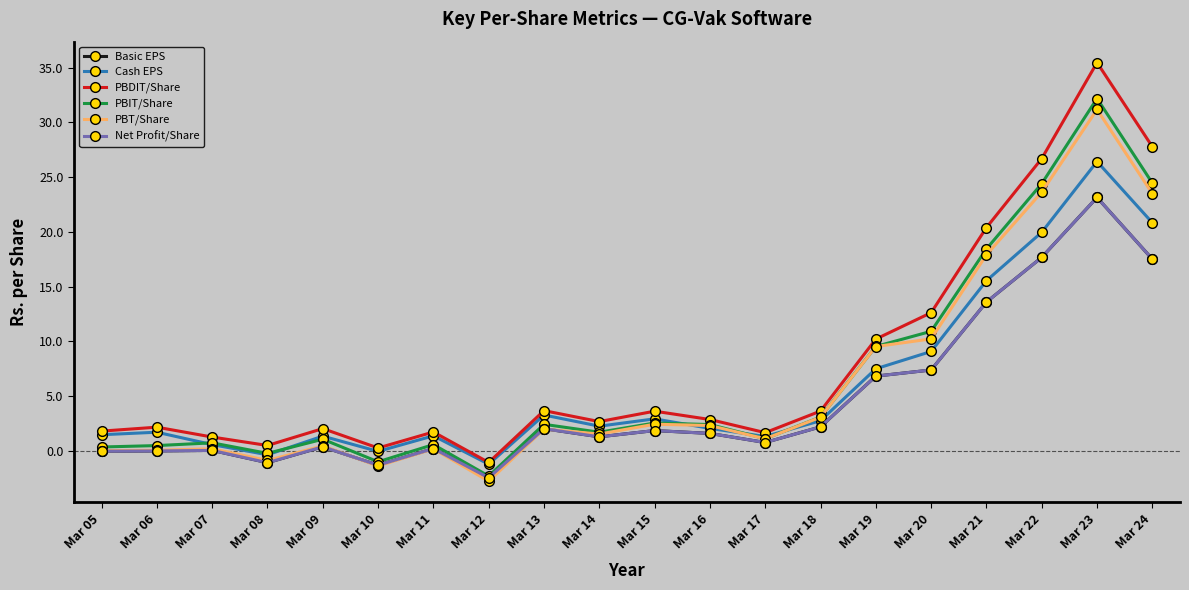

Which series has the largest total across all categories?

PBDIT/Share